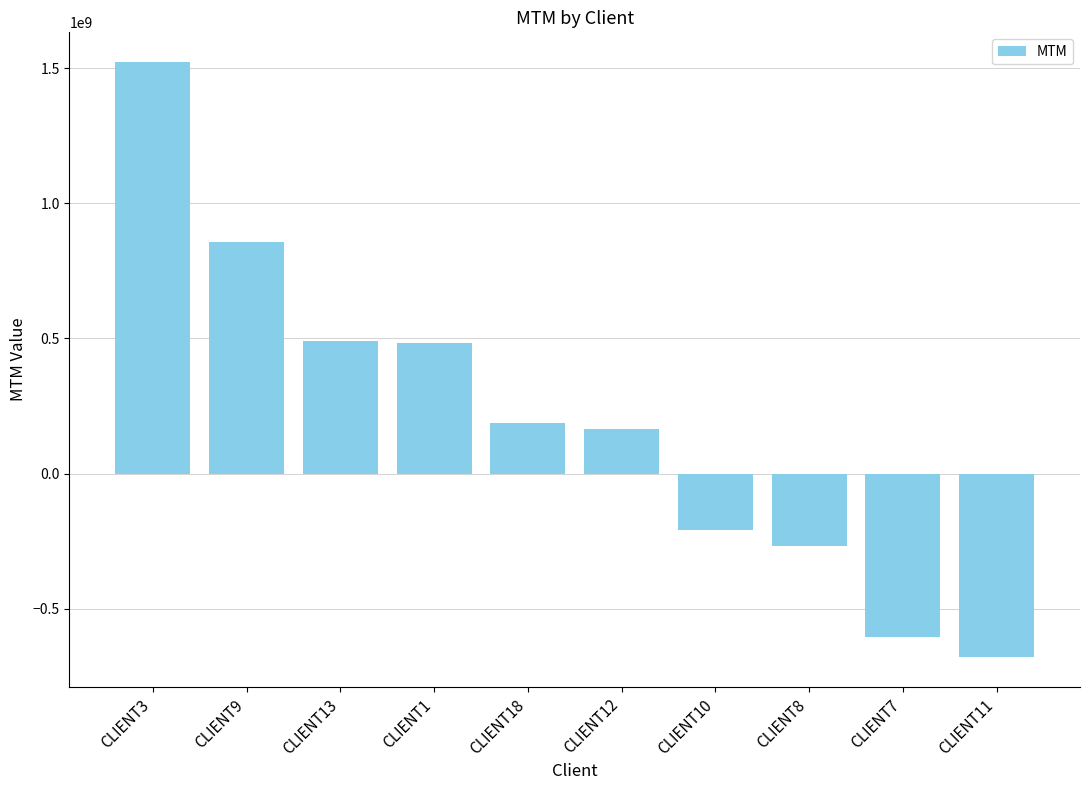

How many values are above zero?

6